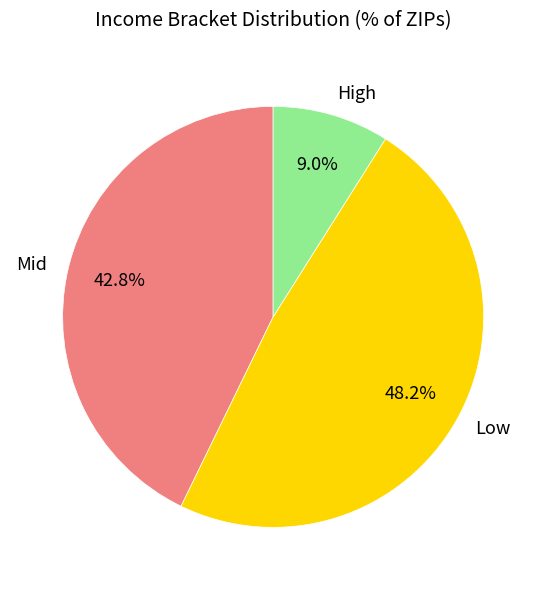

How much of the chart is everything except Mid?

57.2%